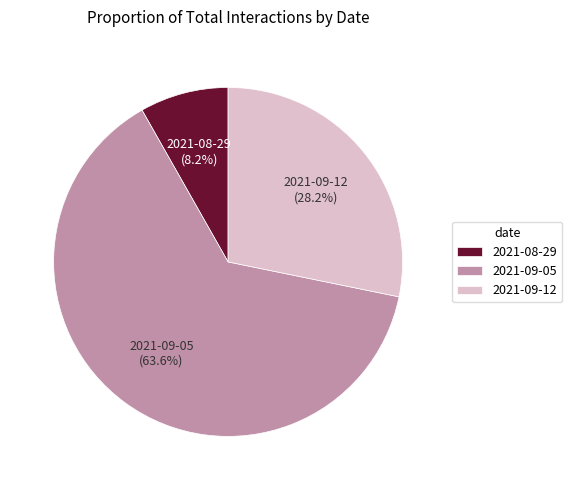

Rank the categories by value from highest to lowest.

2021-09-05, 2021-09-12, 2021-08-29